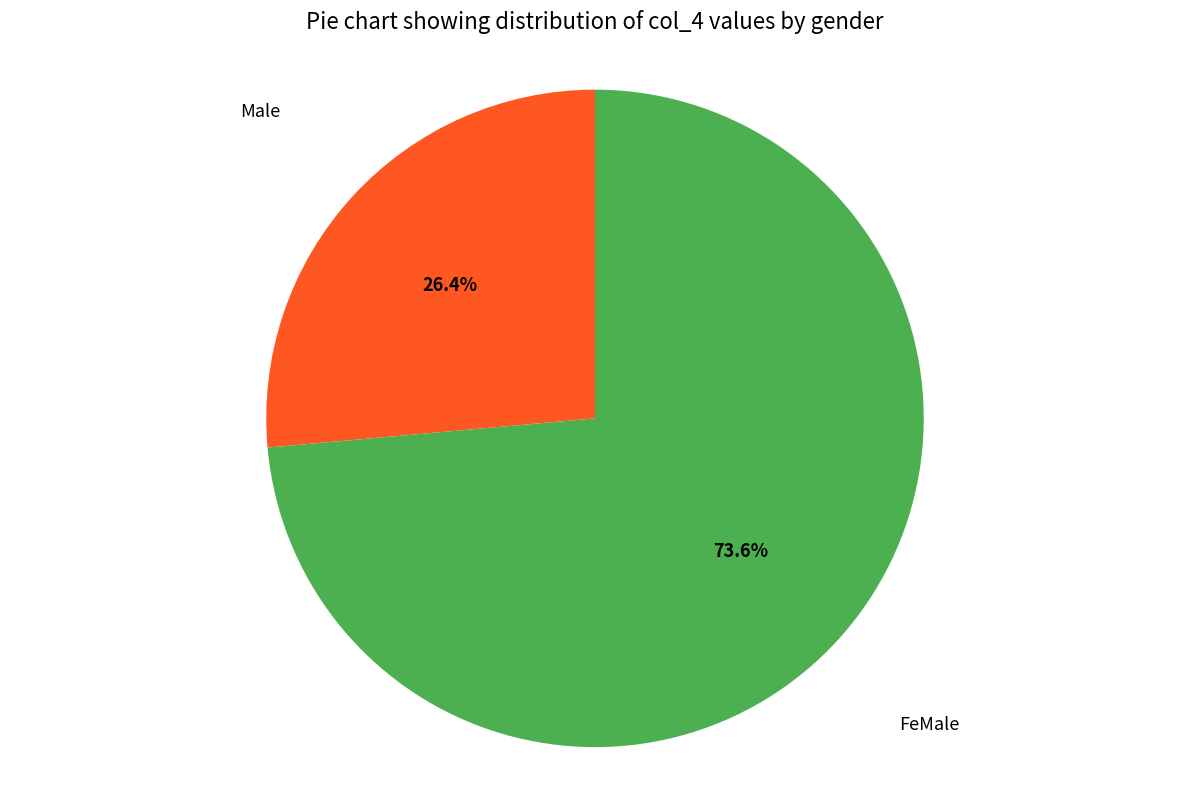

How many slices are in this pie chart?

2